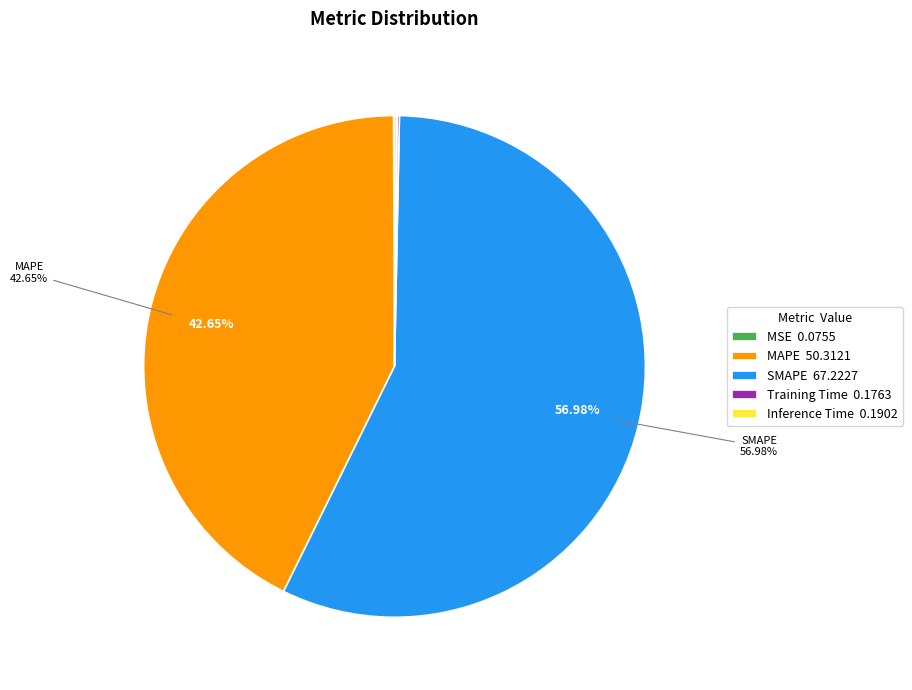

Is there any slice that represents more than half of the pie?

Yes